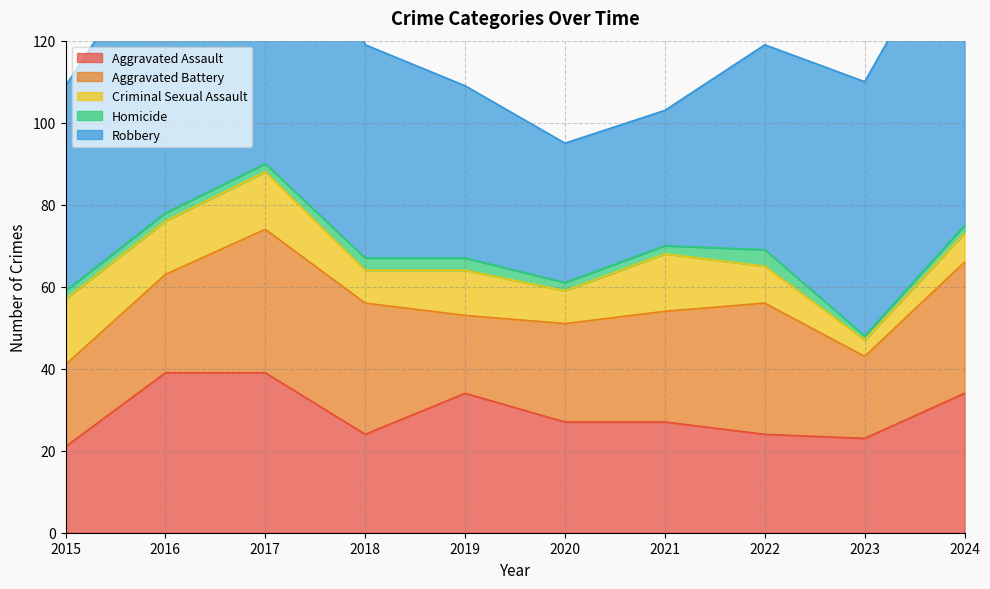

Which series changed the most between 2017 and 2022?

Robbery